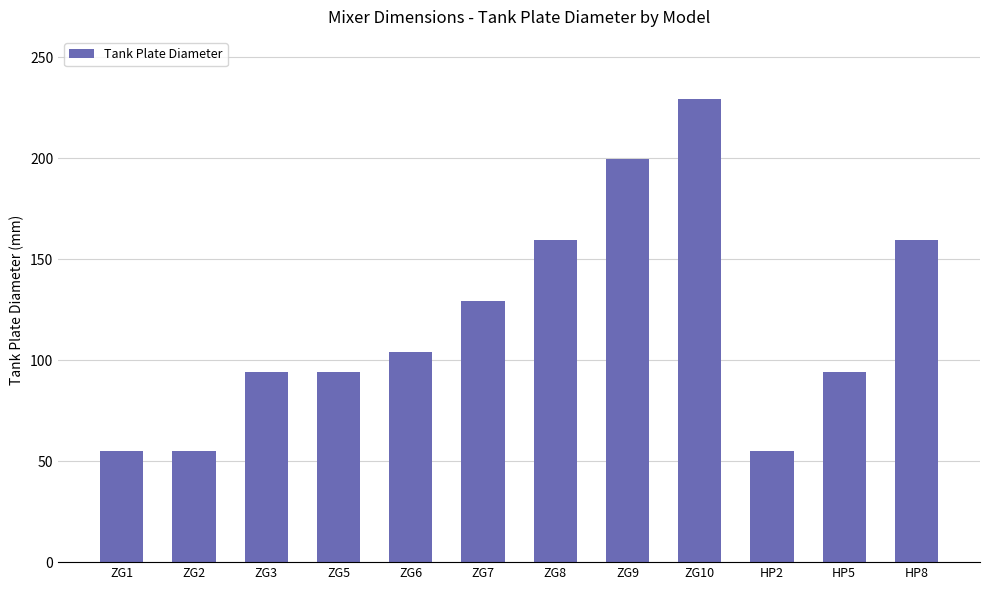

Approximately how many times larger is the value at ZG10 compared to HP8?

1.4